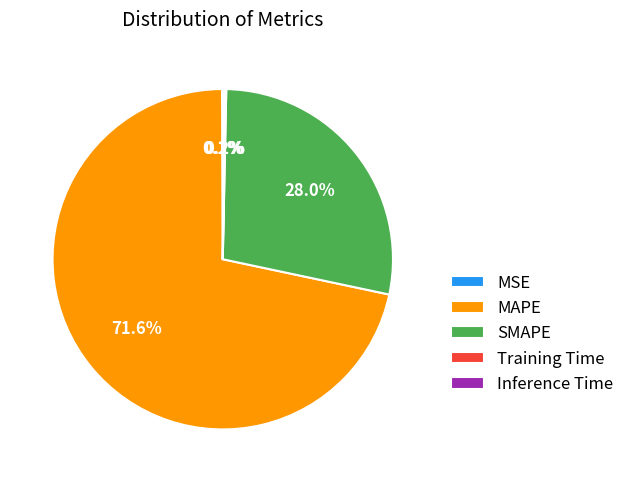

Which category has the biggest portion of the pie?

MAPE